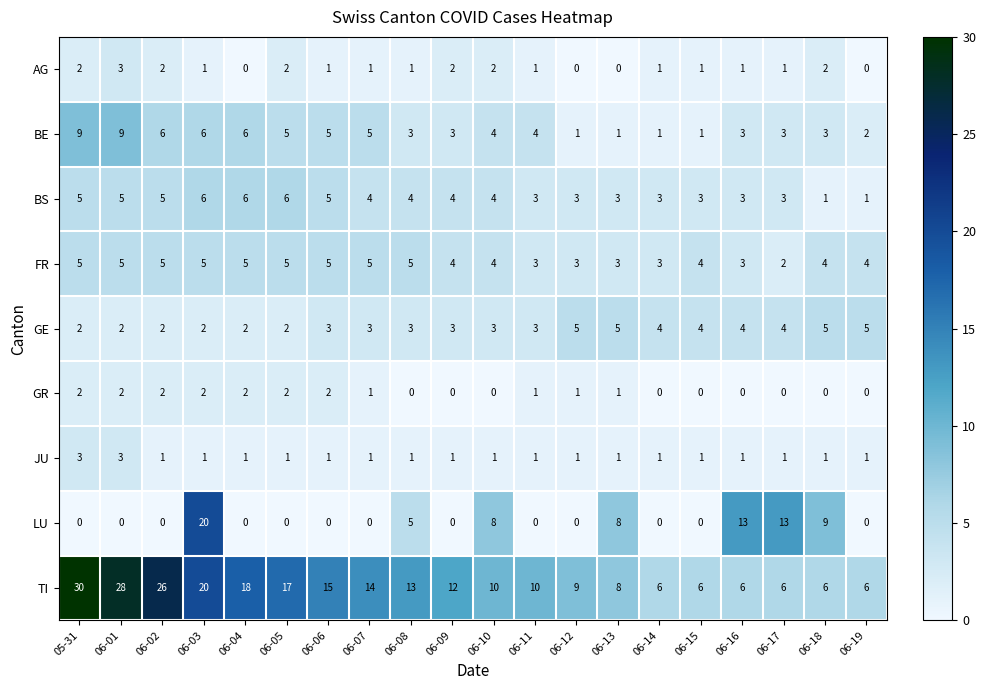

What is the average value of the BS series?

4